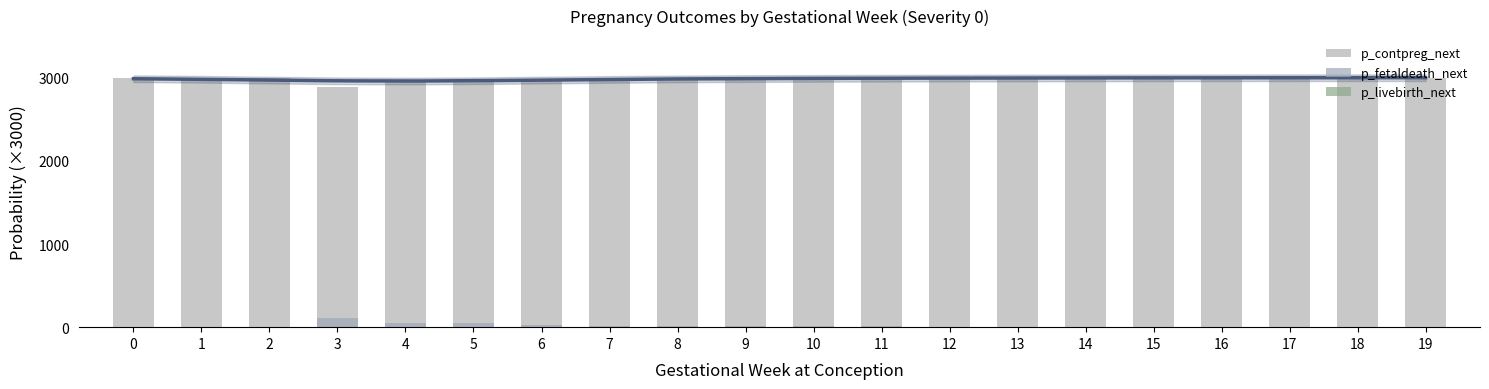

How many distinct data groups are displayed?

3